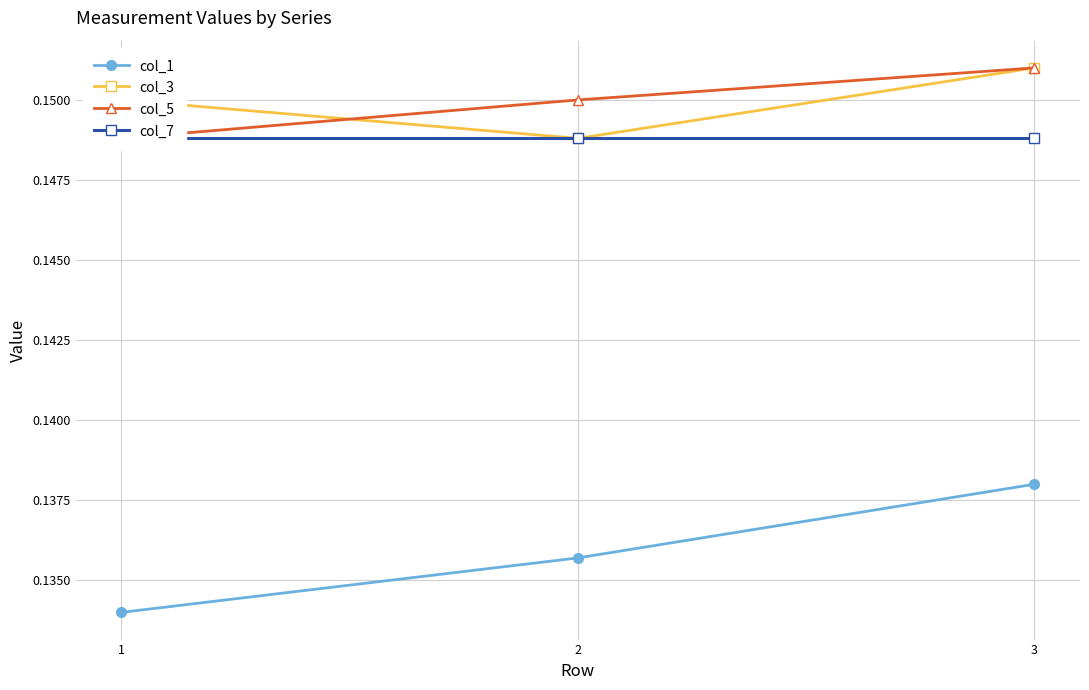

Is this an area chart (filled region under the line)?

No